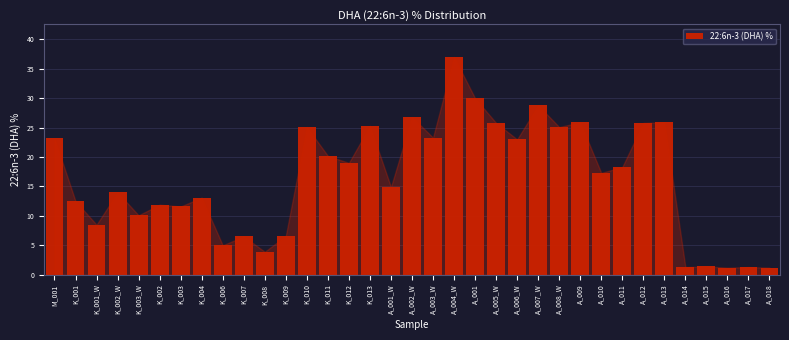

What position from the left is A_016?

33